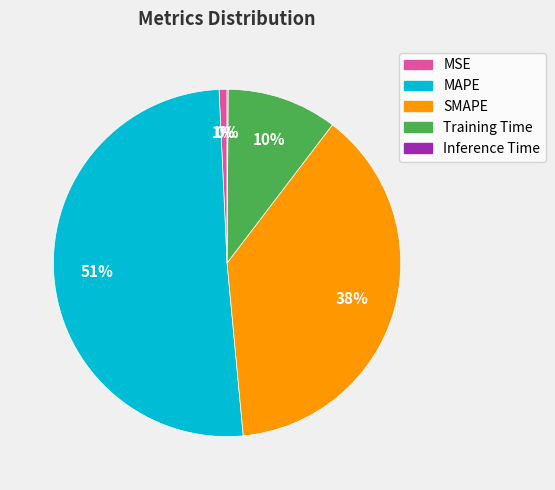

To the nearest percent, what portion does MSE represent?

1%